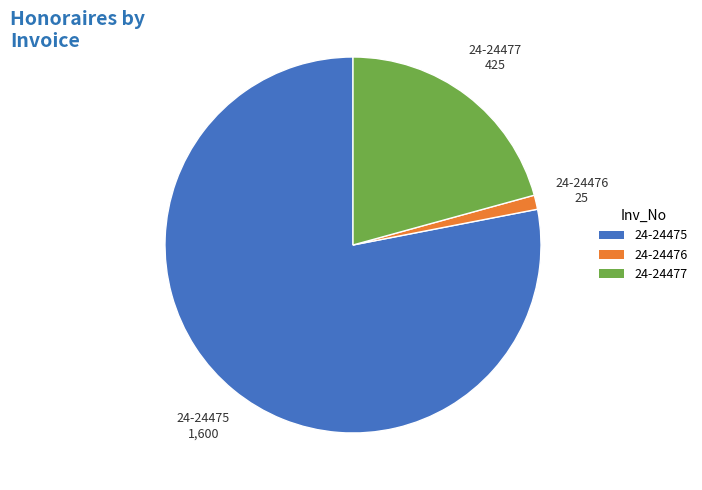

Between 24-24476 and 24-24475, which is larger?

24-24475